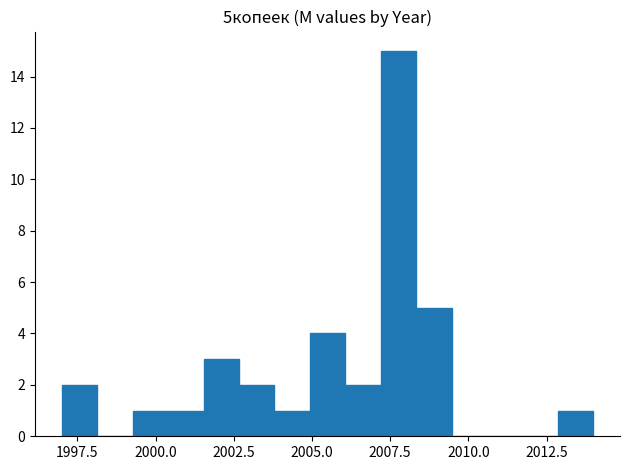

Read against the x-axis, roughly where is the centre of the tallest bar?

2008.0